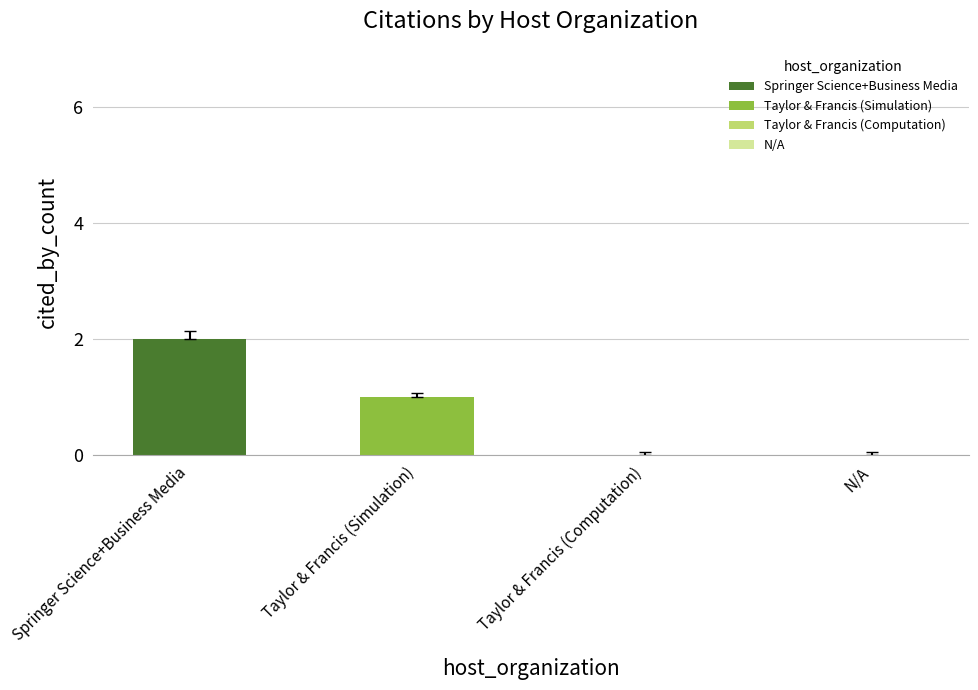

Which series has the widest spread of values?

Springer Science+Business Media